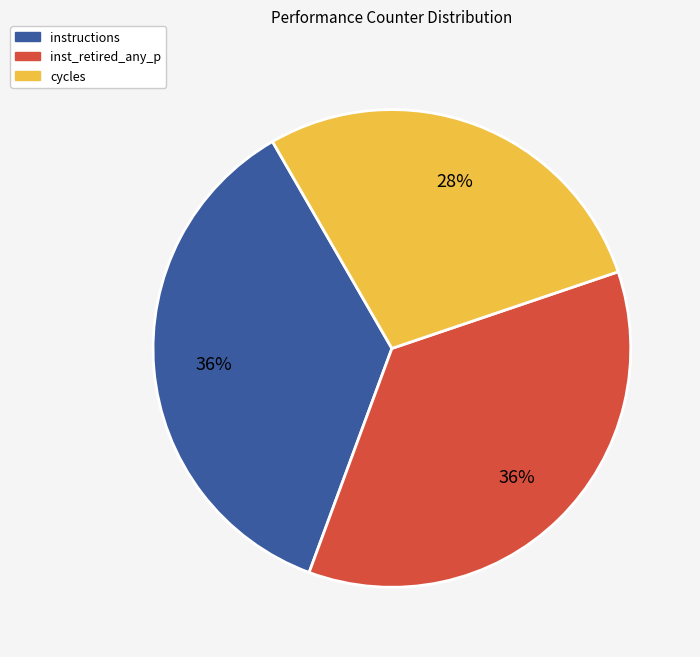

To the nearest percent, what is the average slice percentage?

33%